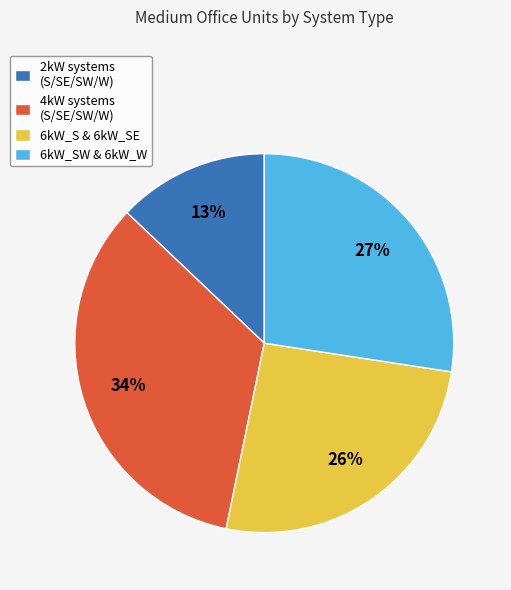

Rank the categories by value from highest to lowest.

4kW systems (S/SE/SW/W), 6kW_SW & 6kW_W, 6kW_S & 6kW_SE, 2kW systems (S/SE/SW/W)